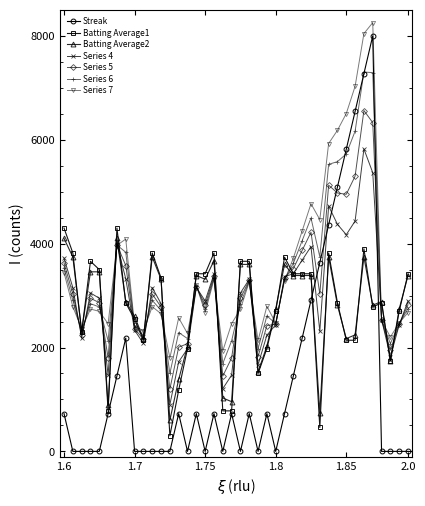

What is the value of the Batting Average2 point at the 20th from the left?

957.1